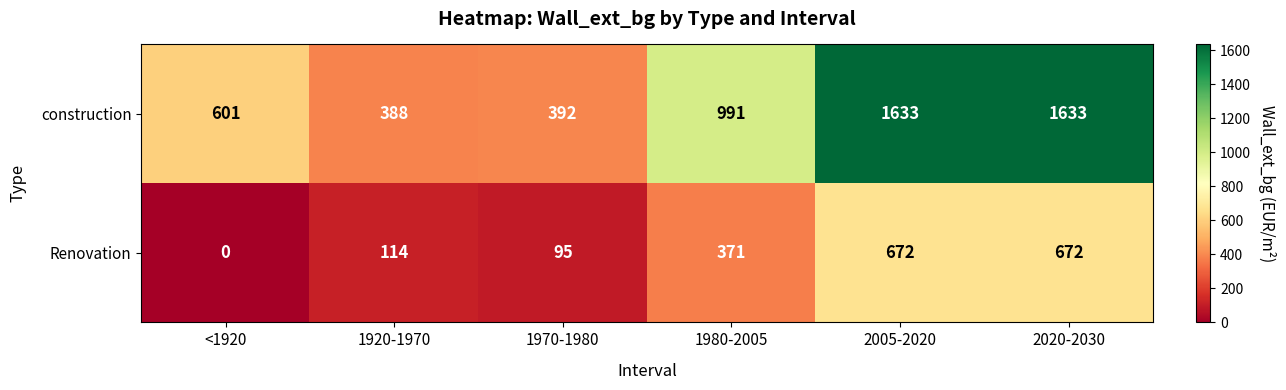

What is the total value across all series at 1920-1970?

502